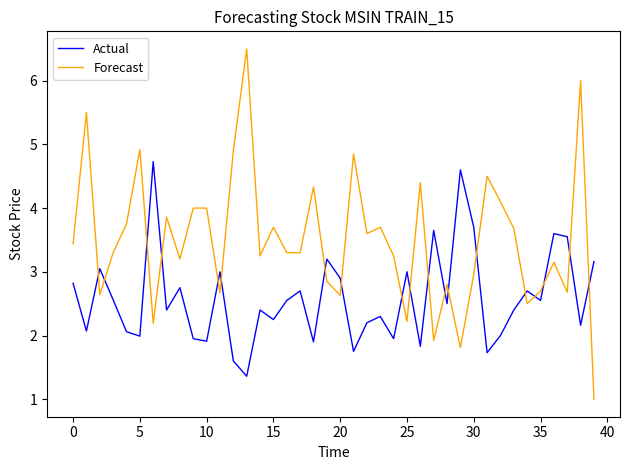

What is the difference between the maximum and minimum values in the Actual series?

3.4